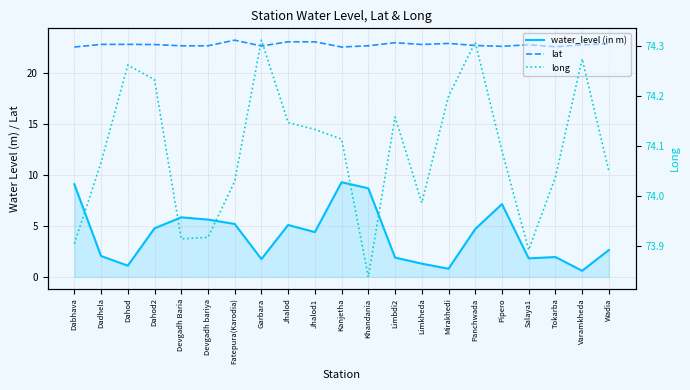

What is the difference between the highest and lowest values at Fatepura(Karodia)?

68.8